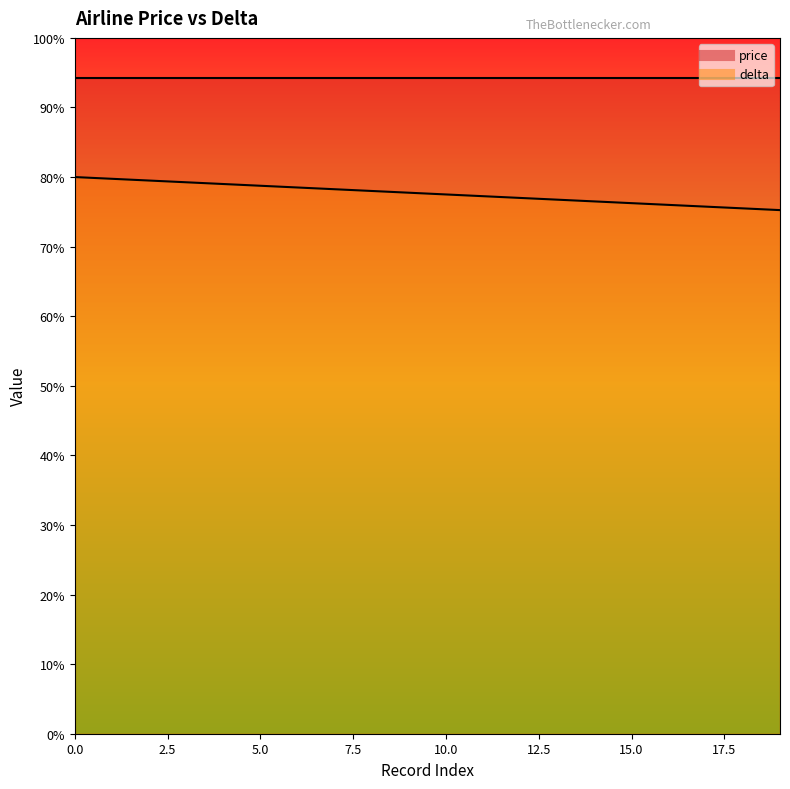

True or false: there are more than 1 points higher than both neighbors.

False